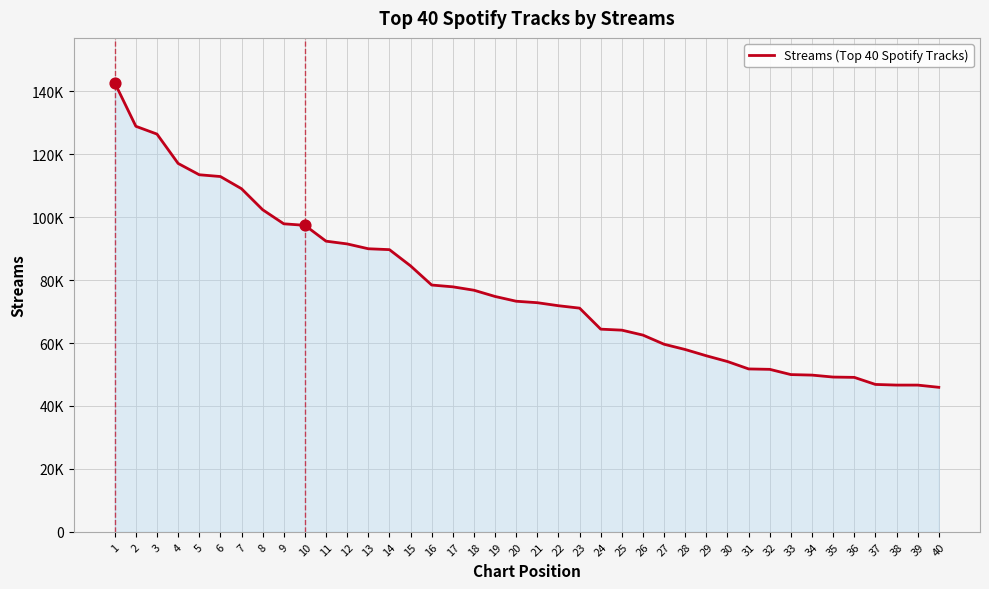

What is the change in value from 13 to 34?

-40165